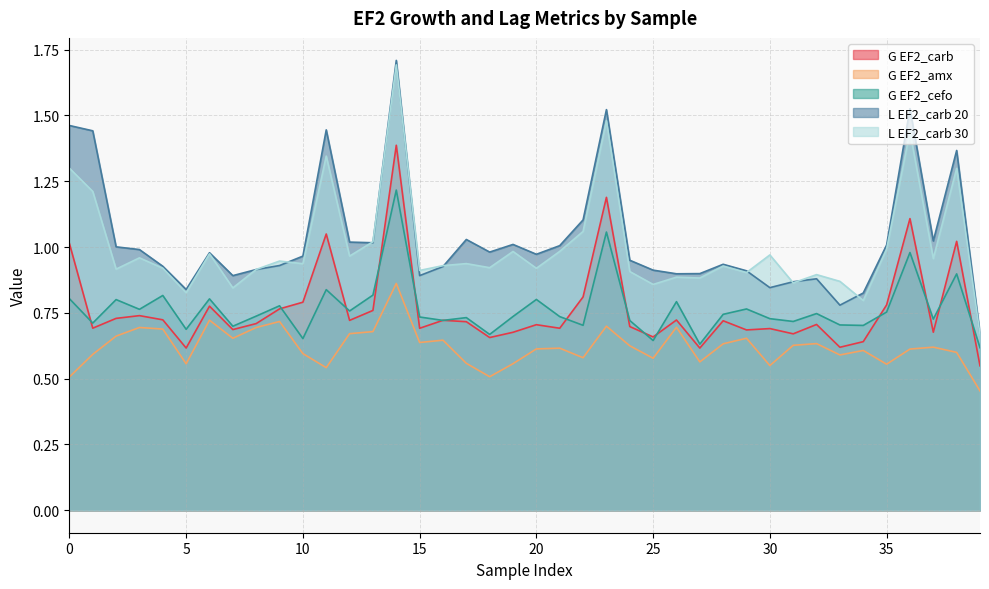

What are all the series names shown in the legend?

G EF2_carb, G EF2_amx, G EF2_cefo, L EF2_carb 20, L EF2_carb 30